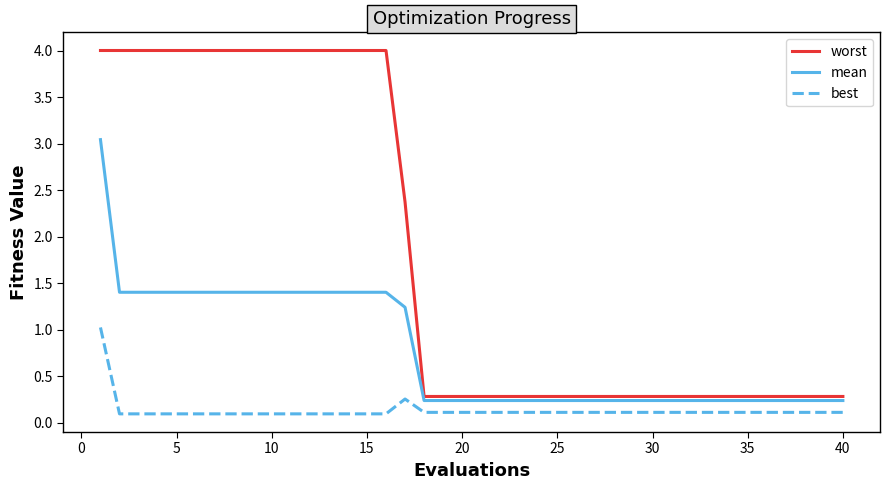

What is the difference between the second highest and minimum values in the worst series?

3.7